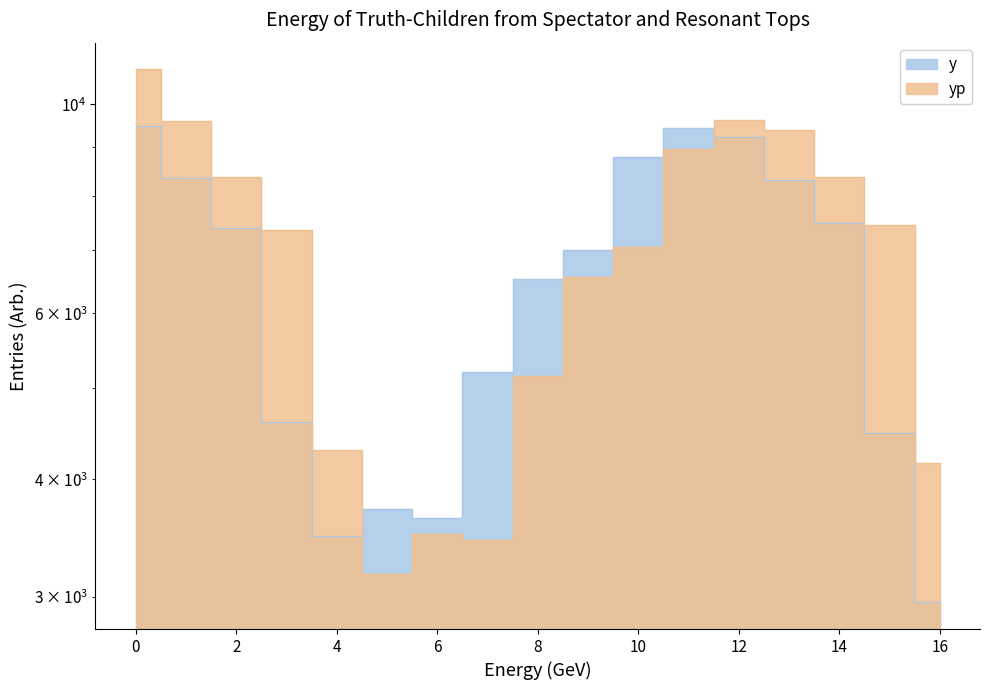

Which series ends up on top after the final intersection of y and yp?

yp